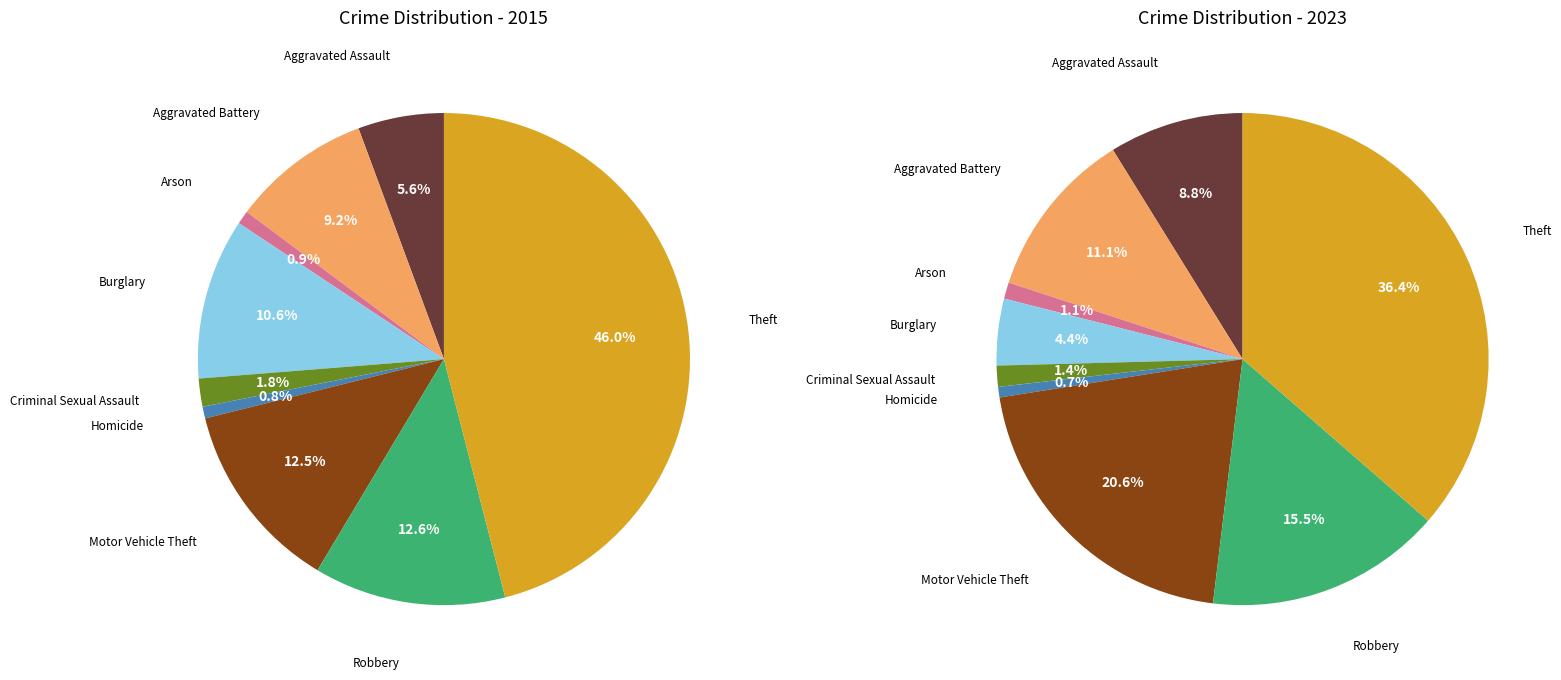

How much of the chart is everything except Burglary?

89.4%